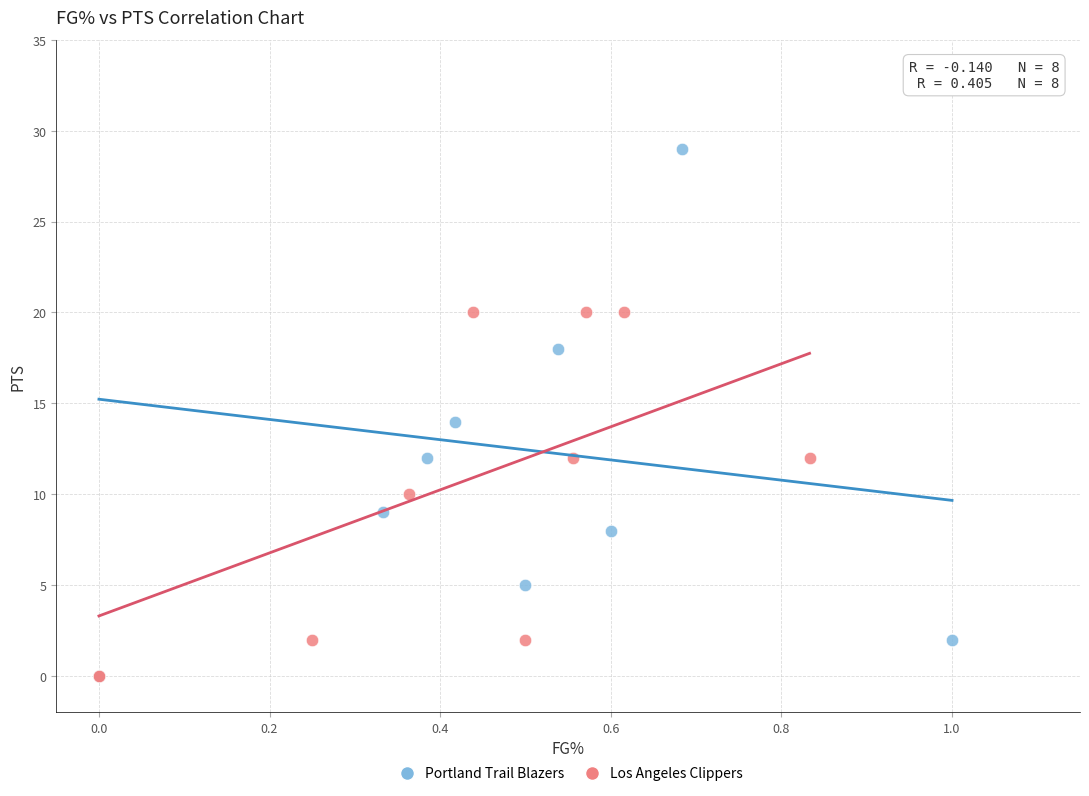

Which series has the widest spread of Y values?

Portland Trail Blazers